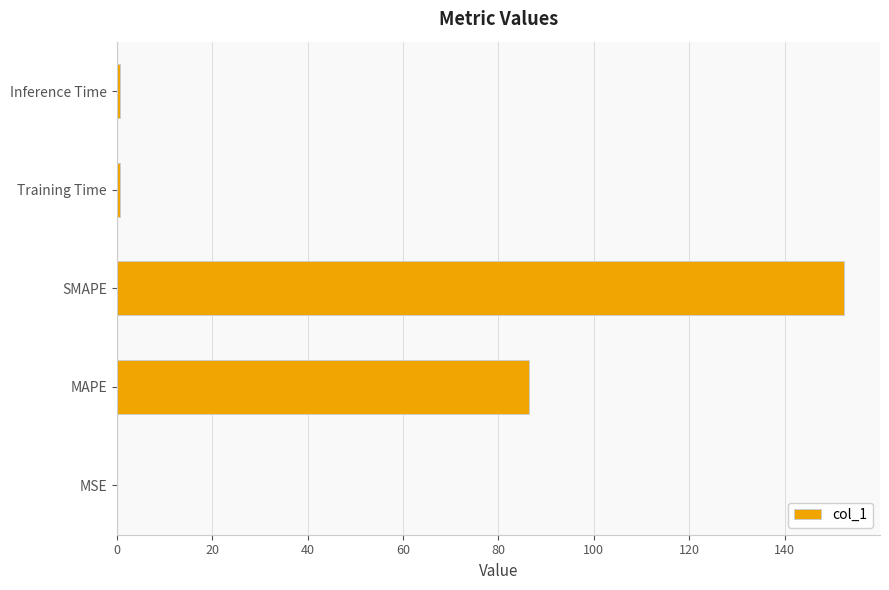

Between Training Time and MAPE, which is larger?

MAPE